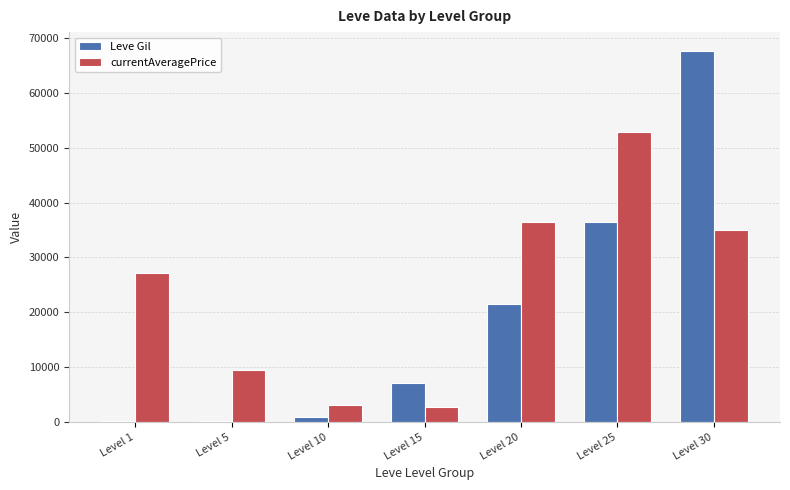

Which series has the largest total across all categories?

currentAveragePrice